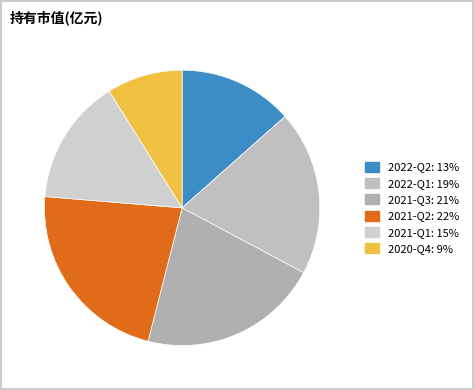

True or false: 2022-Q1 accounts for 19% of the total.

True